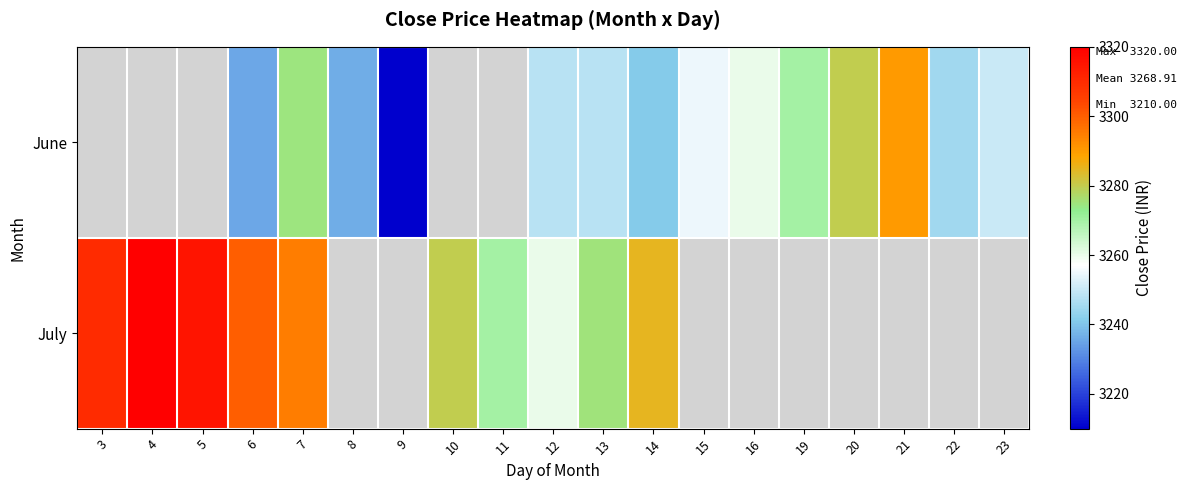

What is the sum of the July values at 7 and 6?

6595.0